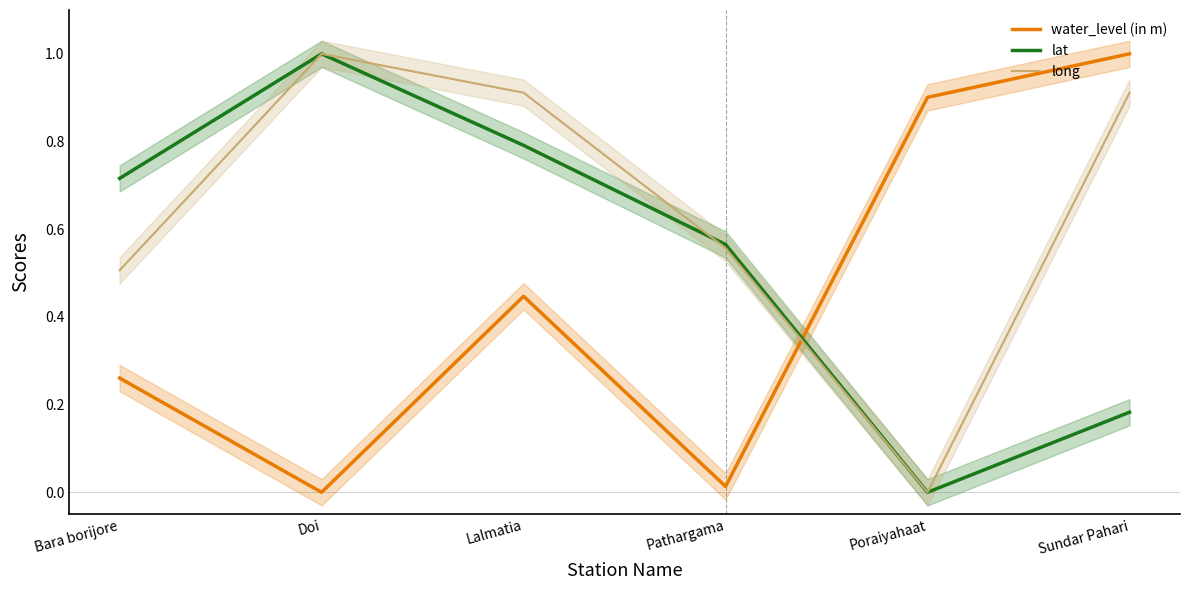

Where is the first local maximum for lat?

Doi